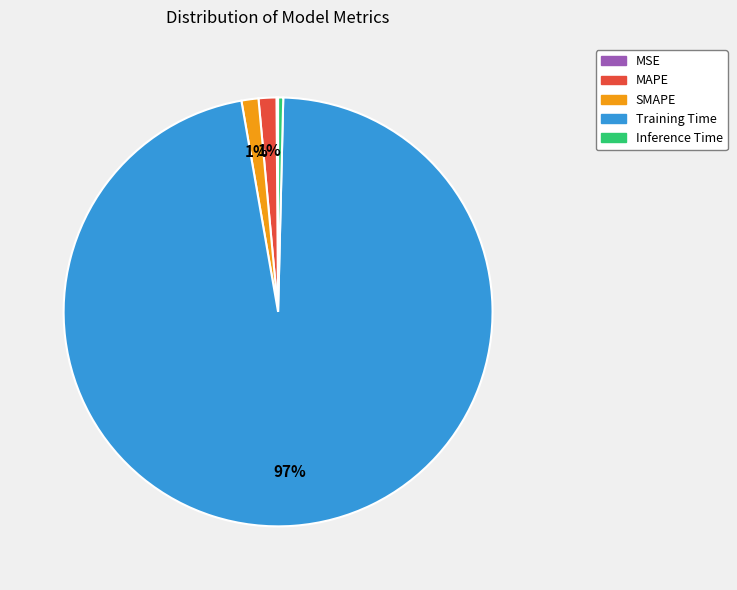

To the nearest percent, what is the average slice percentage?

20%